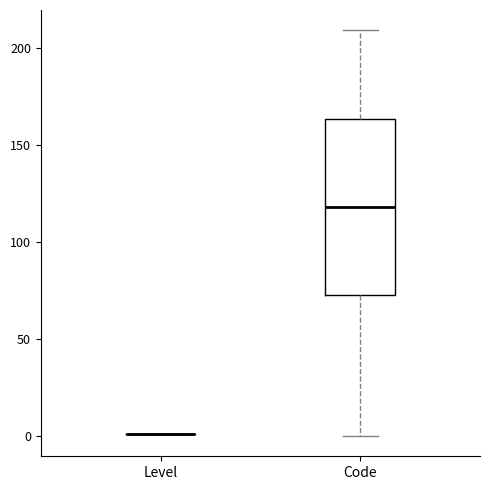

Reading left to right, read every box against the y-axis: the position of its median line, the range the box covers, and the ends of its whiskers. The values are not printed on the chart, so give them approximately, as read against the axis.

Level: box collapsed to a line at 0, whiskers 0 to 0
Code: median 120, box 75 to 165, whiskers 0 to 210